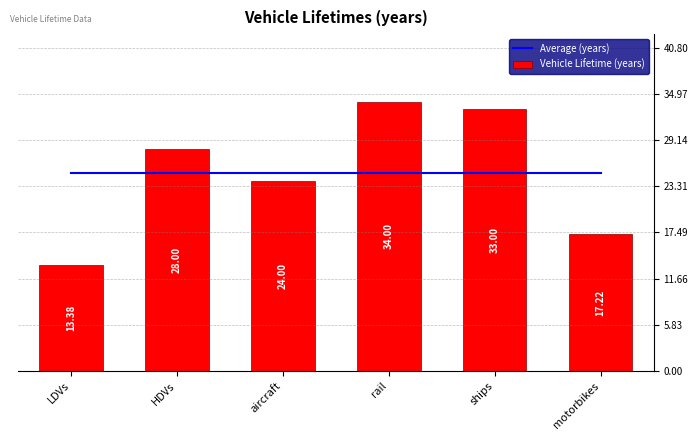

Is it true that Average (years) equals 33.7 at rail?

False